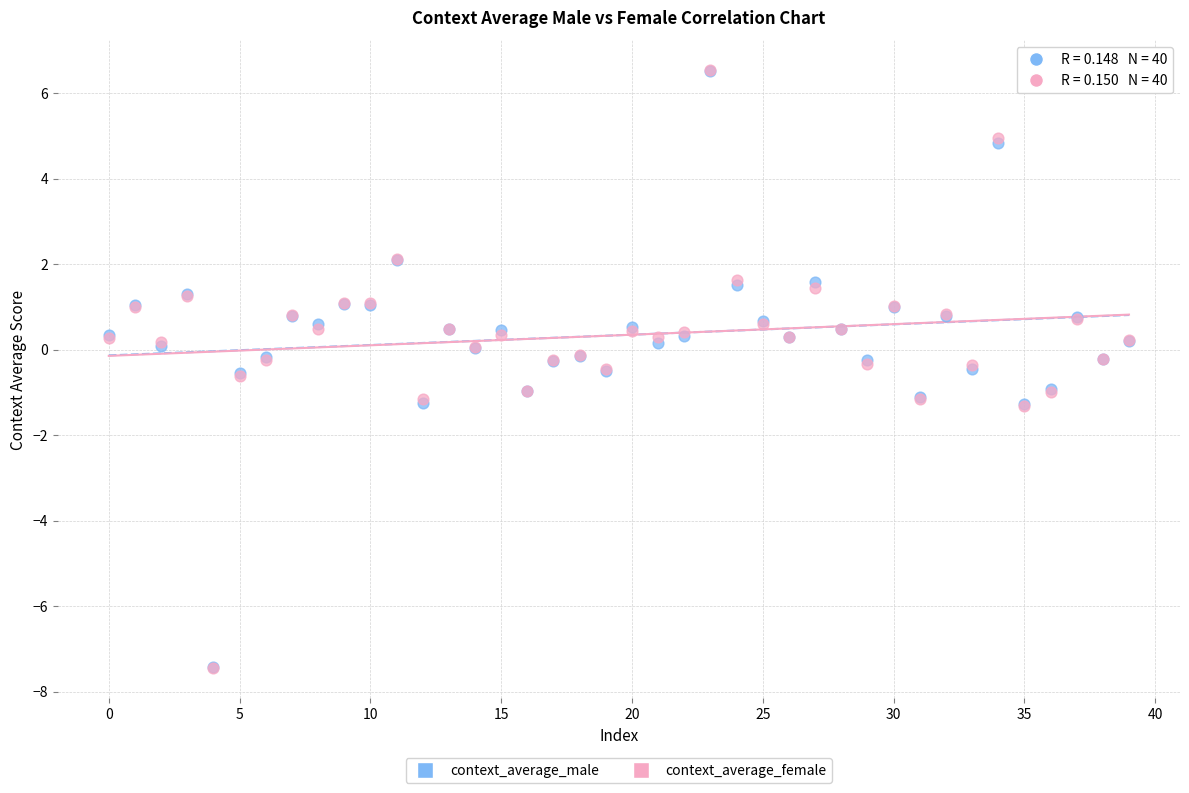

Which series has the largest Y range (max minus min)?

context_average_female